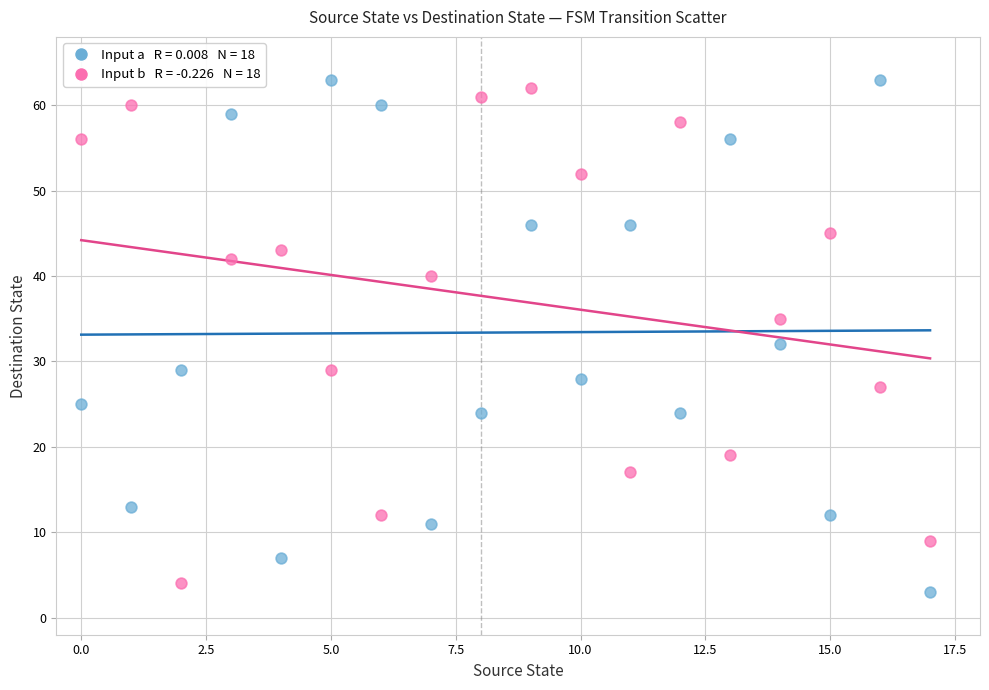

Across all data points, what is the range of Y values (max minus min)?

60